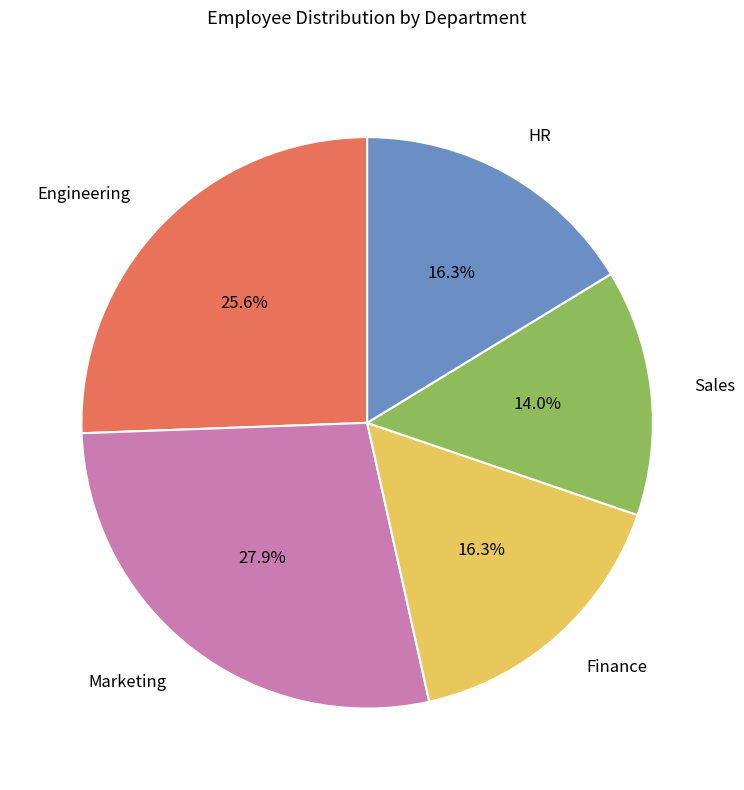

To the nearest percent, what percentage of the pie is Finance?

16%